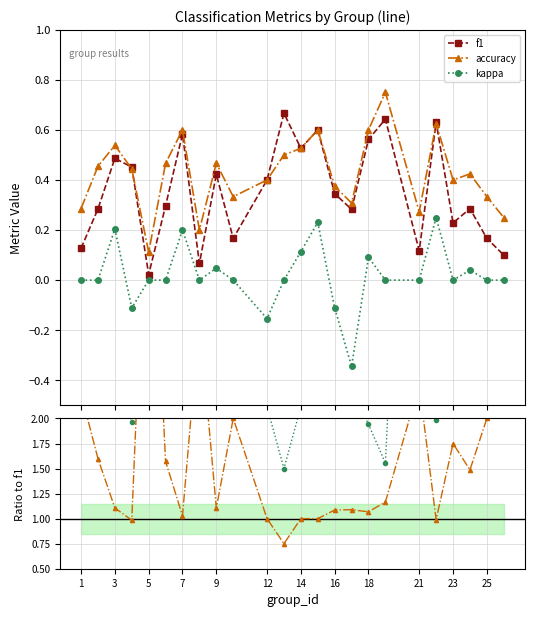

True or false: f1 has more than 0 points higher than both neighbors.

True